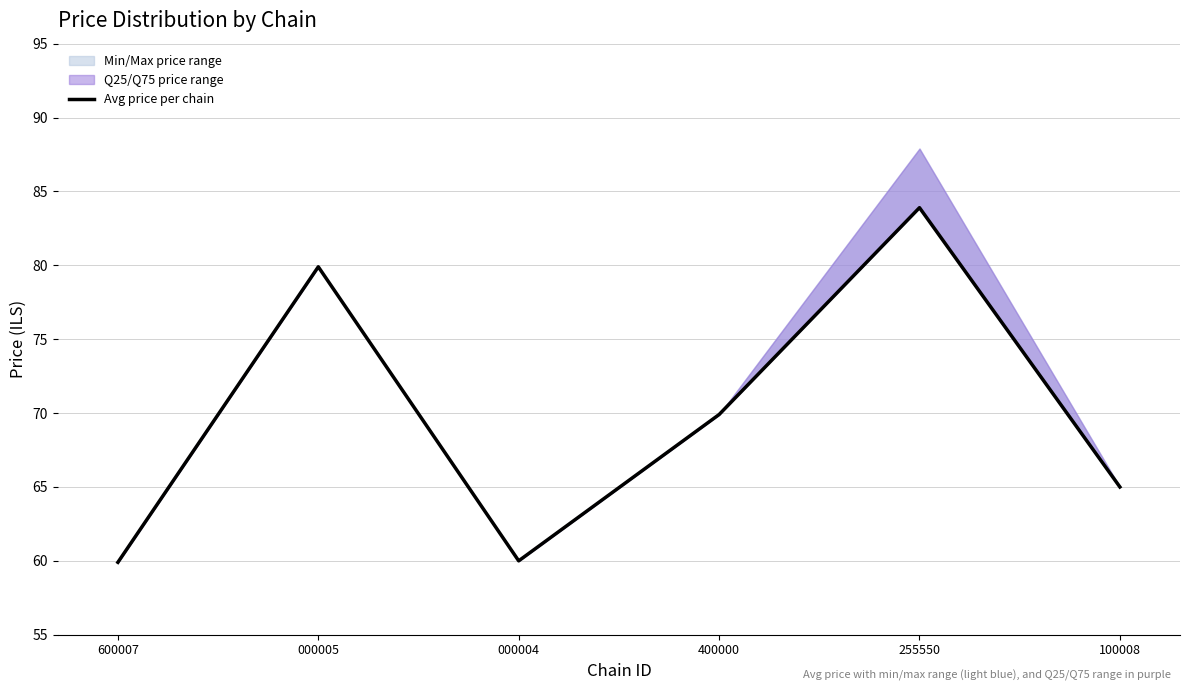

Approximately how many times larger is the value at 255550 compared to 100008?

1.3